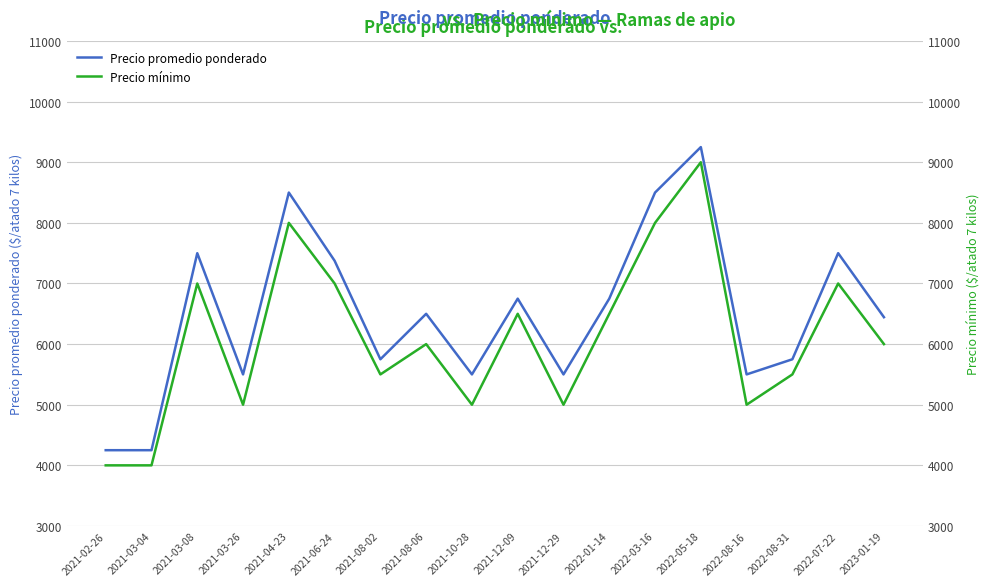

At how many categories does at least one series exceed 6486?

9